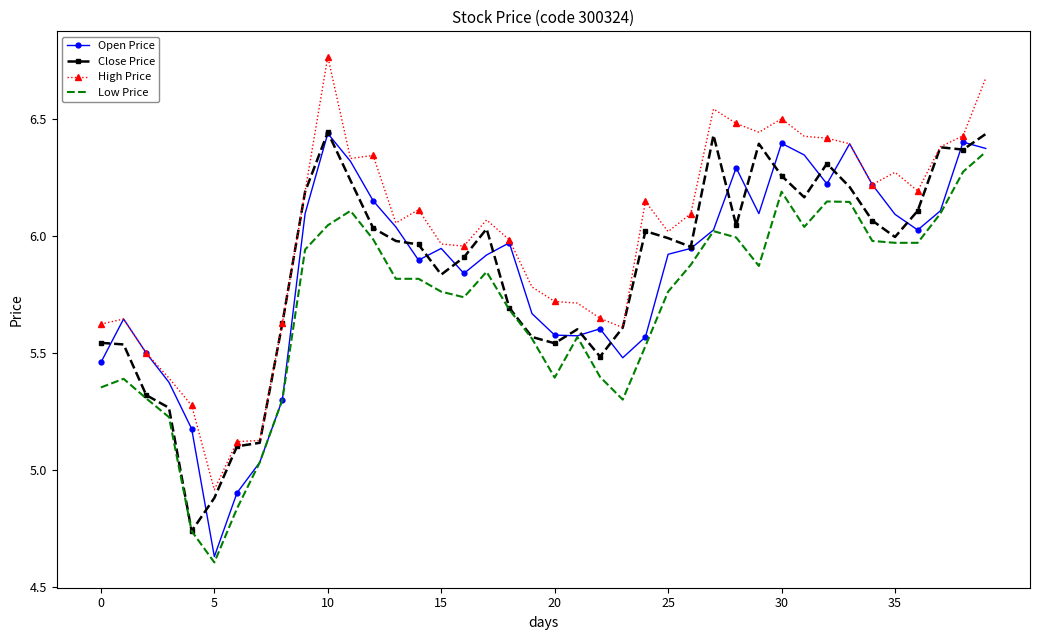

True or false: High Price and Low Price intersect in this chart.

False